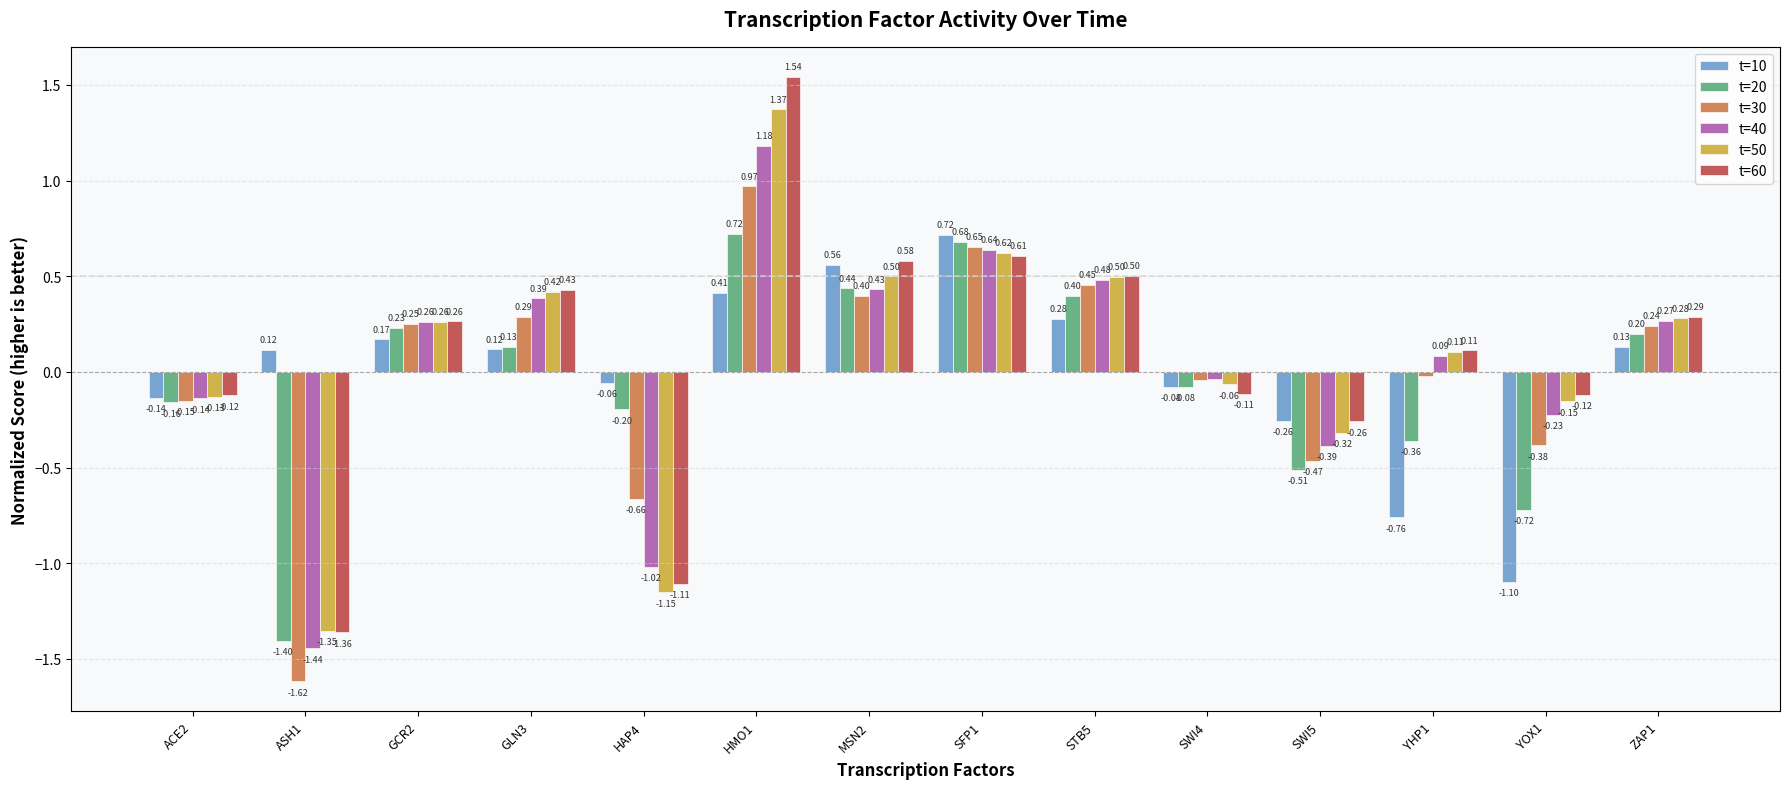

What is the difference between the second highest and second lowest values in the t=30 series?

1.3